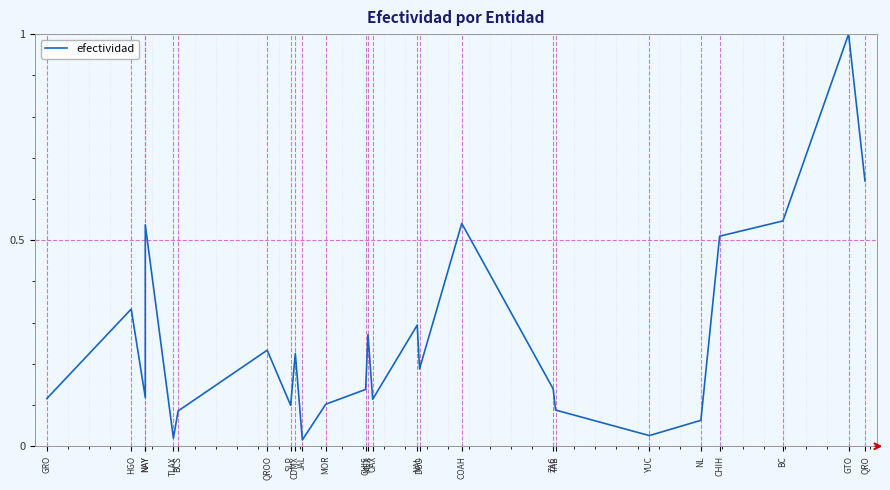

What is the average value?

0.3